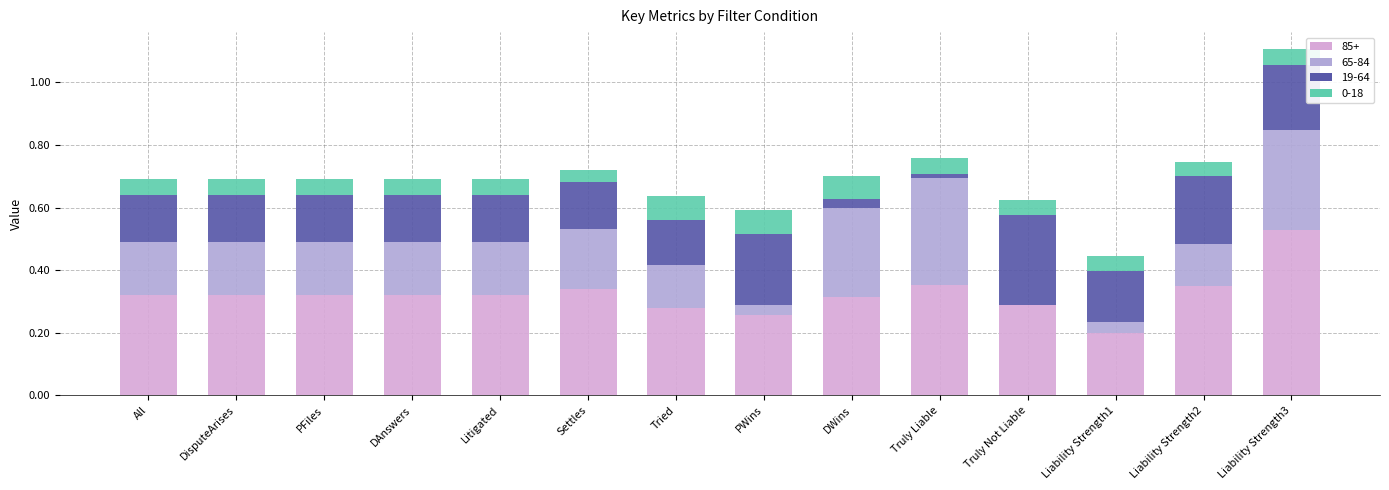

Are the bars grouped side by side (vs. stacked)?

No